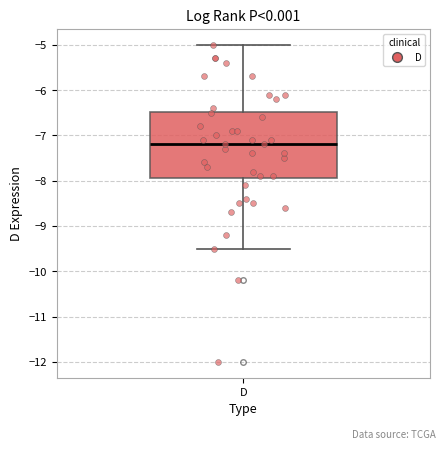

Read this box plot against the y-axis: the position of the median line, the range covered by the box, and the ends of both whiskers. The values are not printed on the chart, so give them approximately, as read against the axis.

median -7.2, box -7.9 to -6.5, whiskers -9.5 to -5.0